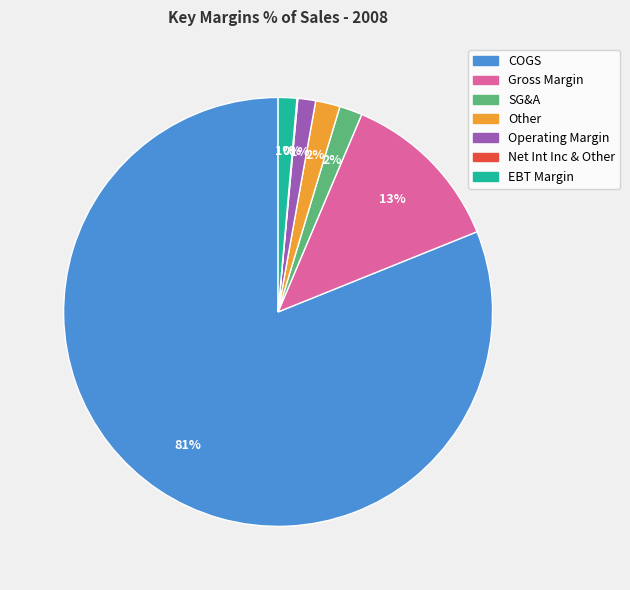

Which slice is the largest?

COGS